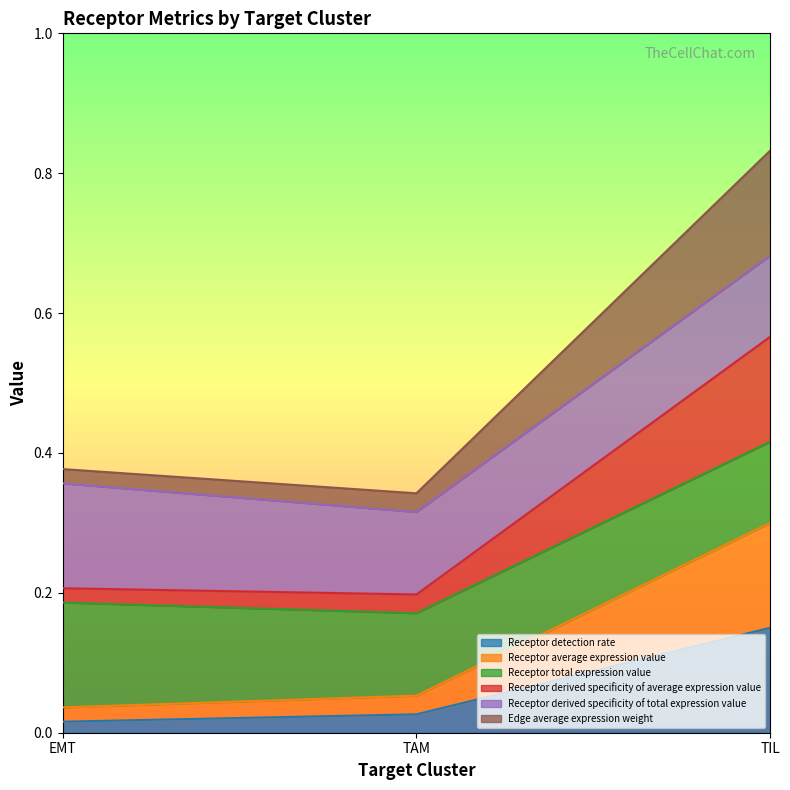

Does the chart display data point markers on the line(s)?

No